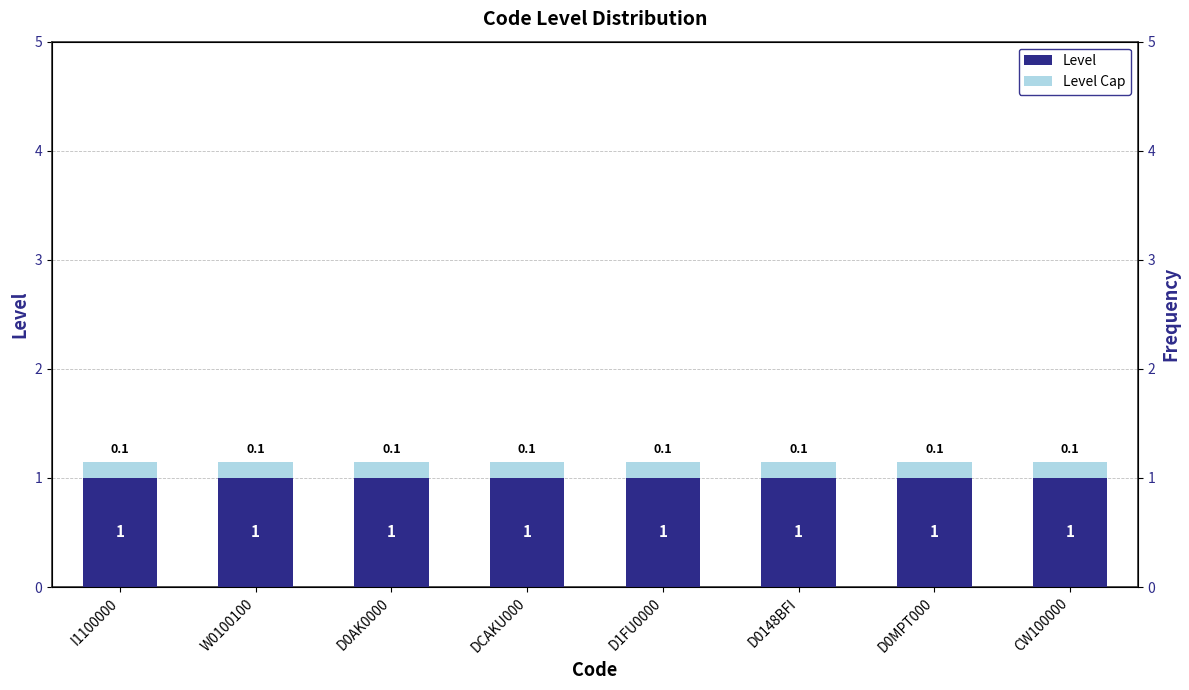

What position from the left is D0148BFI?

6